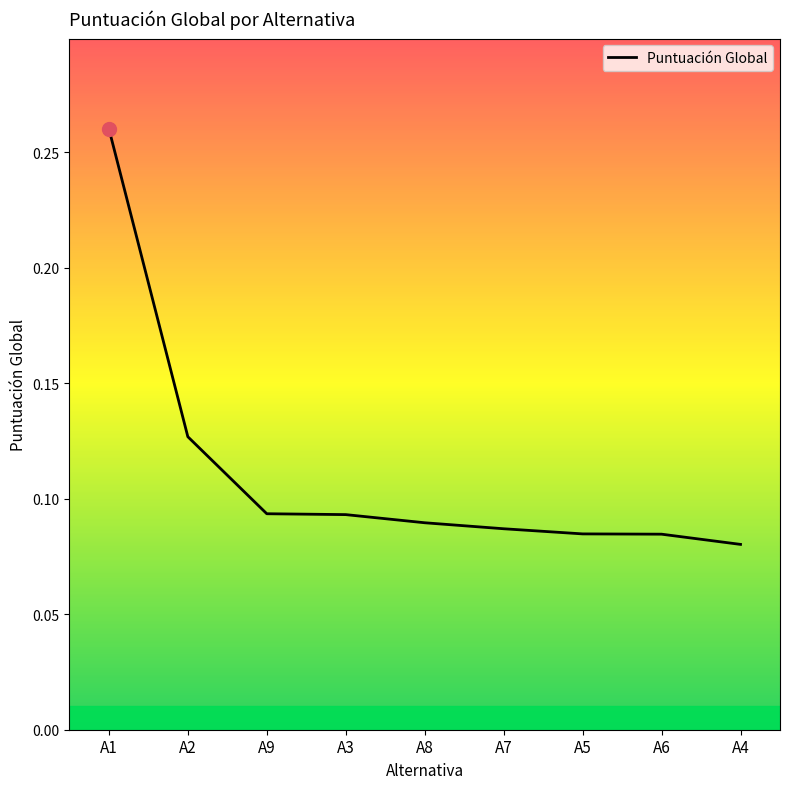

Which label corresponds to the largest value in the chart?

A1